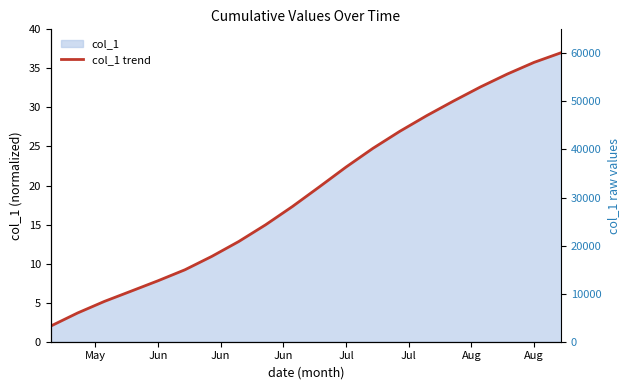

What is the value of the 4th point from the left?

3.7